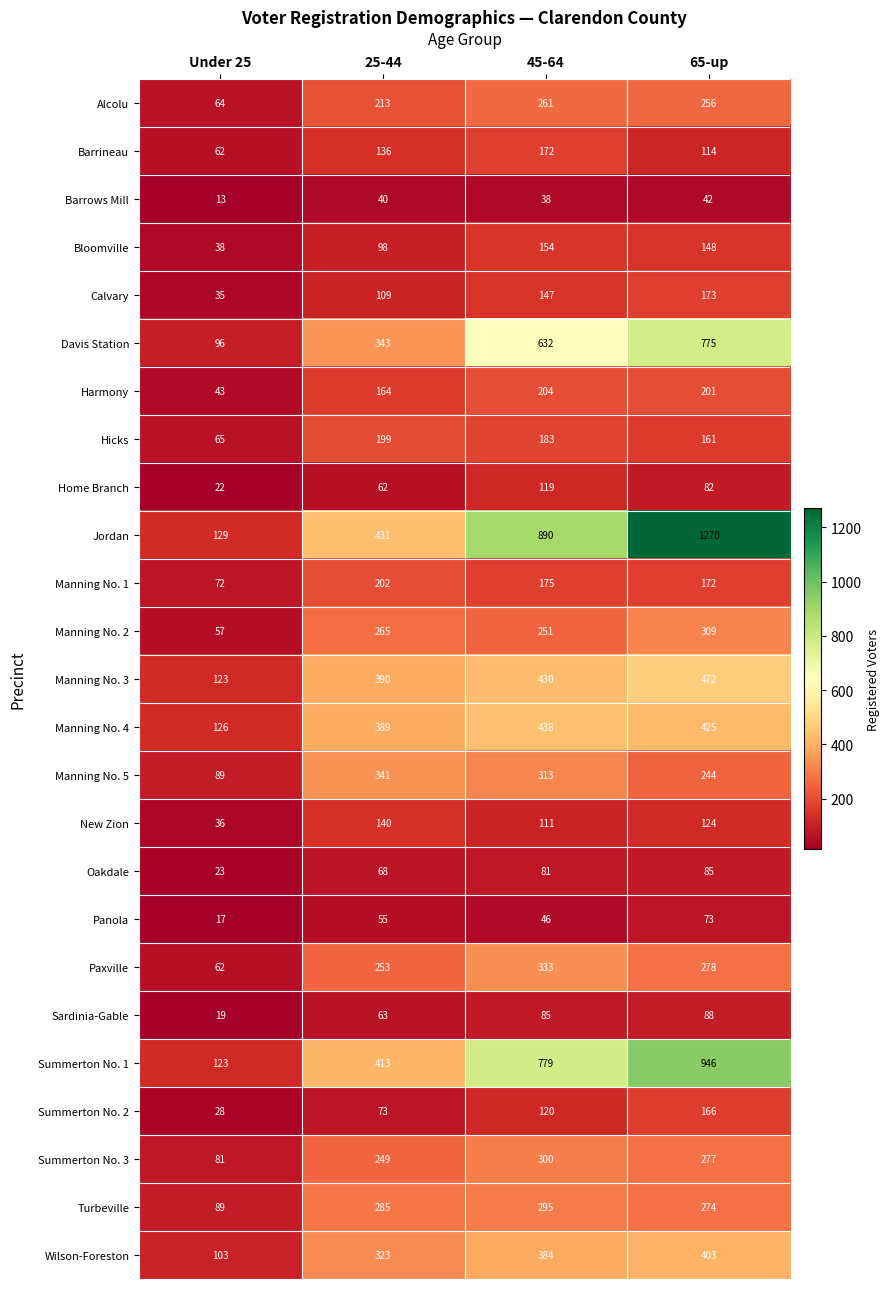

What is the sum of the Panola values at Under 25 and 65-up?

90